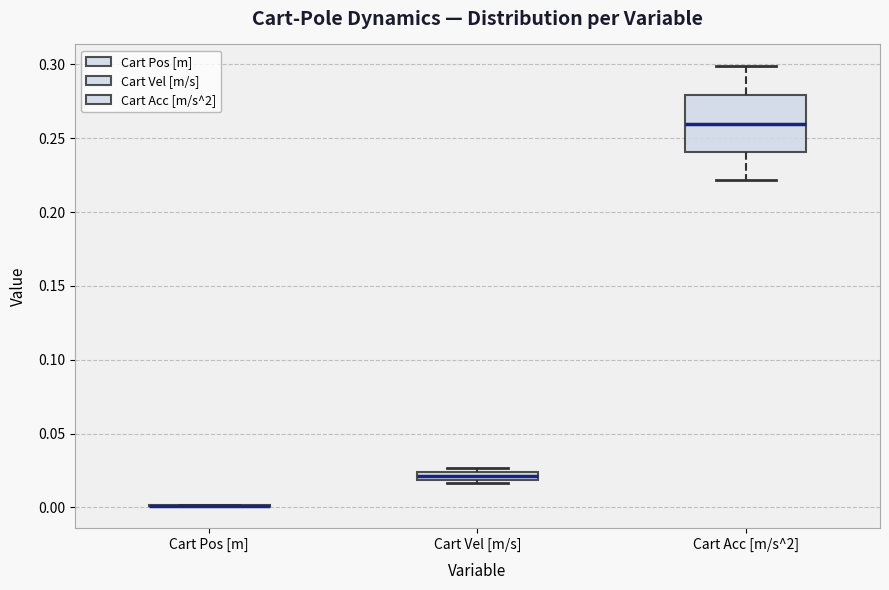

Which box is the tallest, from its lower edge to its upper edge?

Cart Acc [m/s^2]